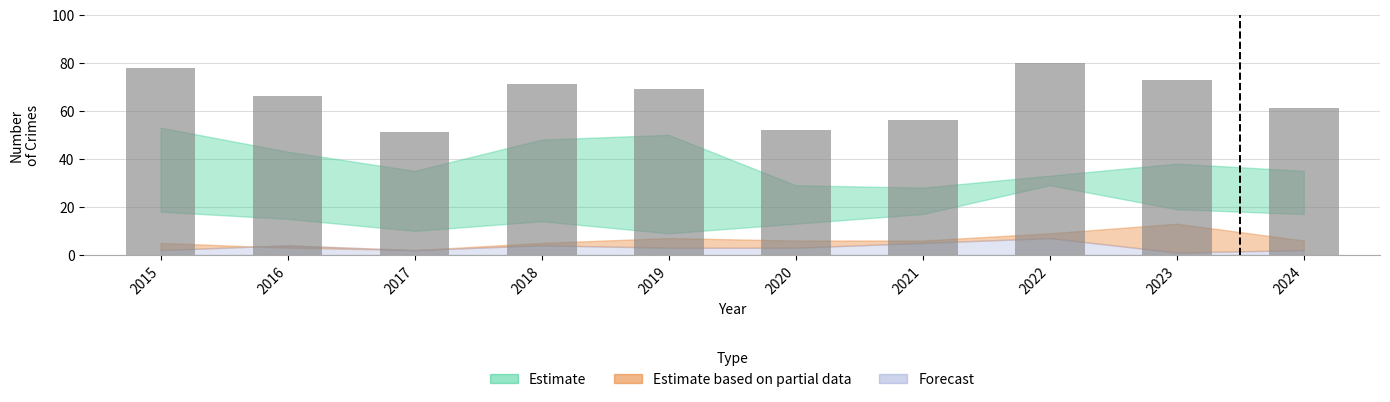

Are the bars grouped side by side (vs. stacked)?

No